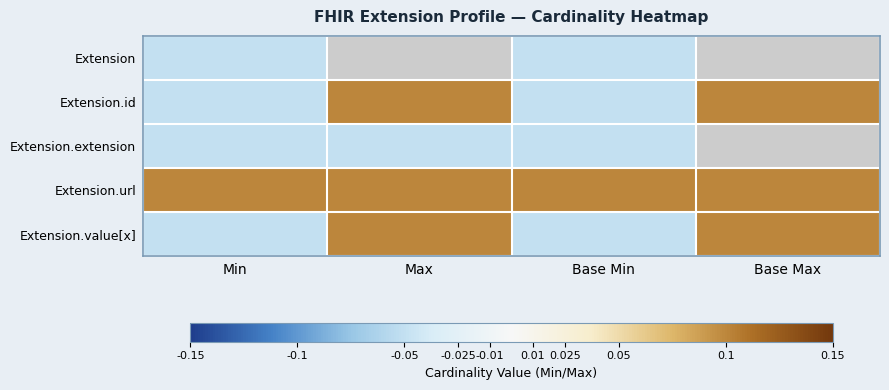

What is the maximum value shown in the chart?

0.1